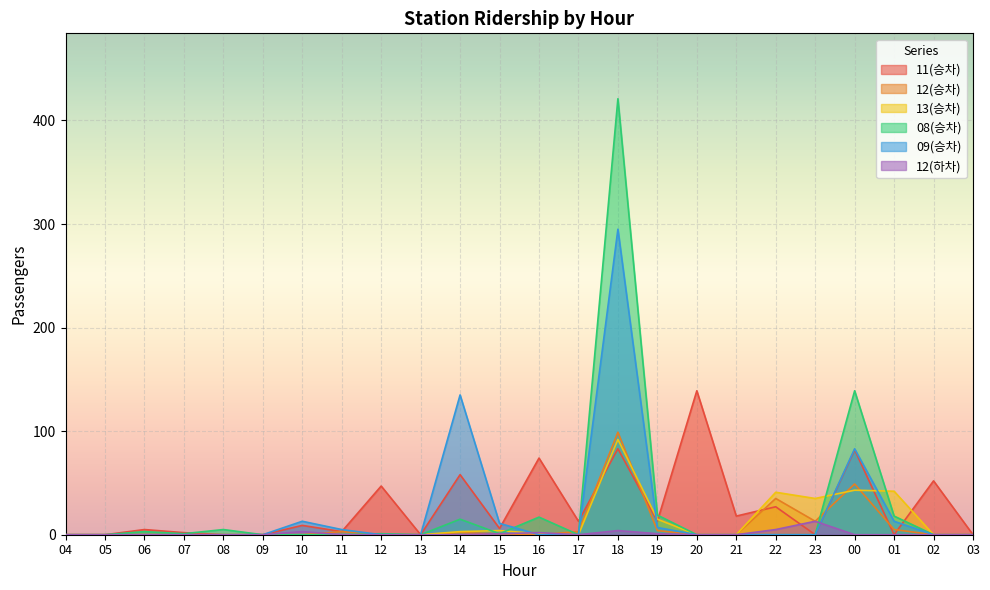

What is the maximum value shown in the chart?

421